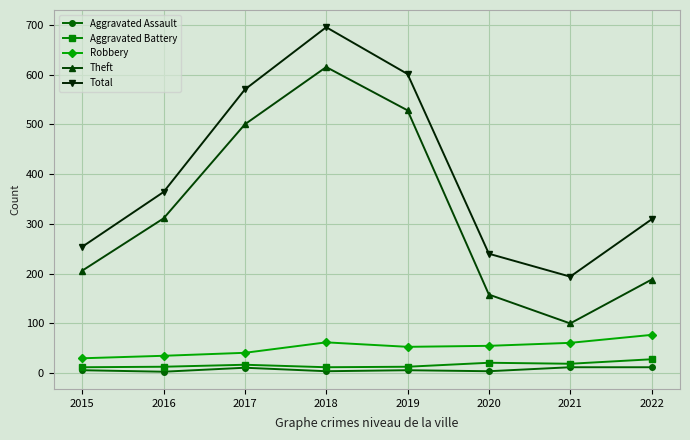

What is the difference between the second highest and second lowest values in the Robbery series?

27